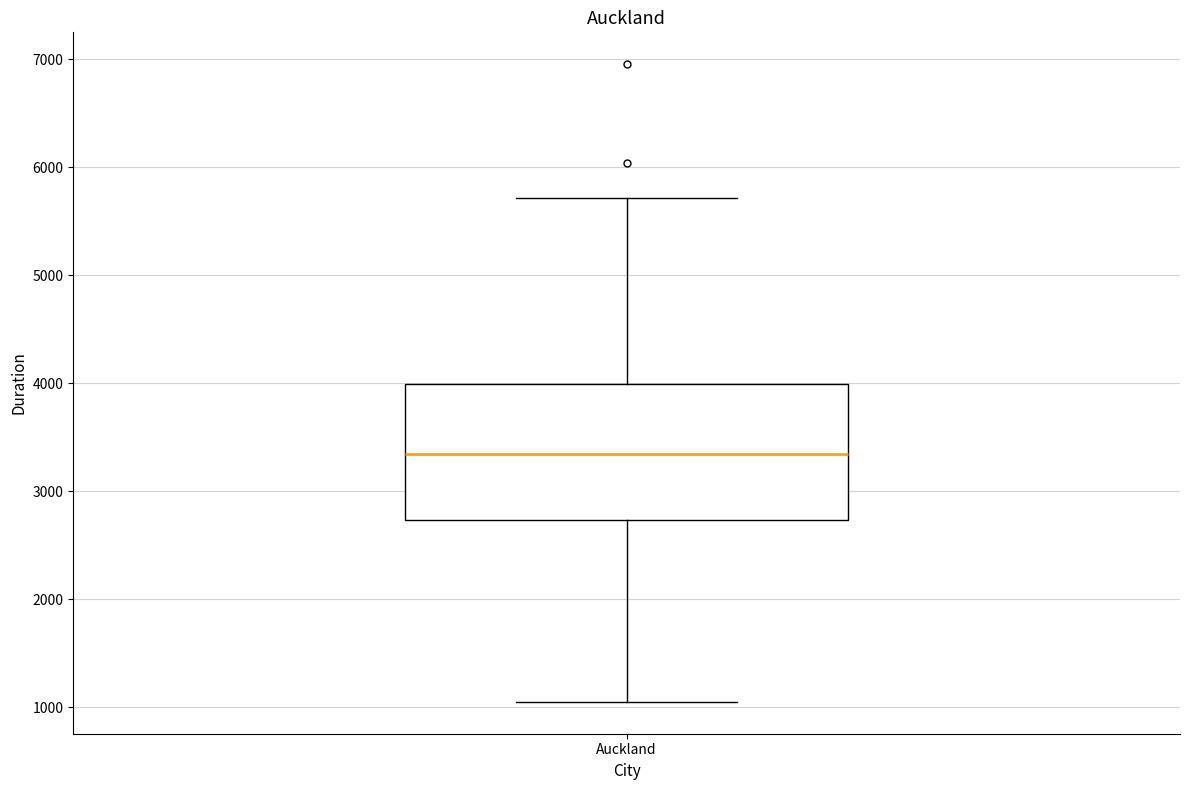

Transcribe this box plot: give where the median line is, the range the box spans, and where the two whiskers end, as read against the y-axis. The values are not printed on the chart, so give them approximately, as read against the axis.

median 3300, box 2700 to 4000, whiskers 1100 to 5700